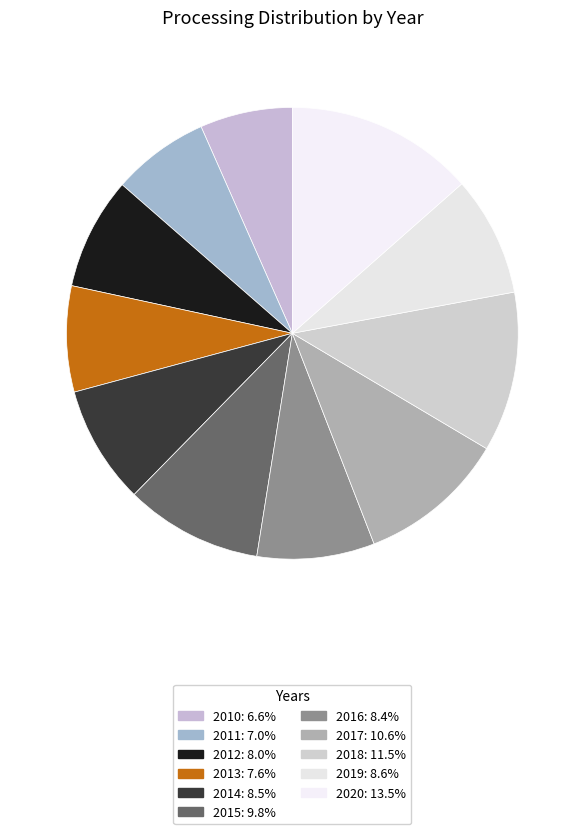

How much of the chart is everything except 2010?

93.4%